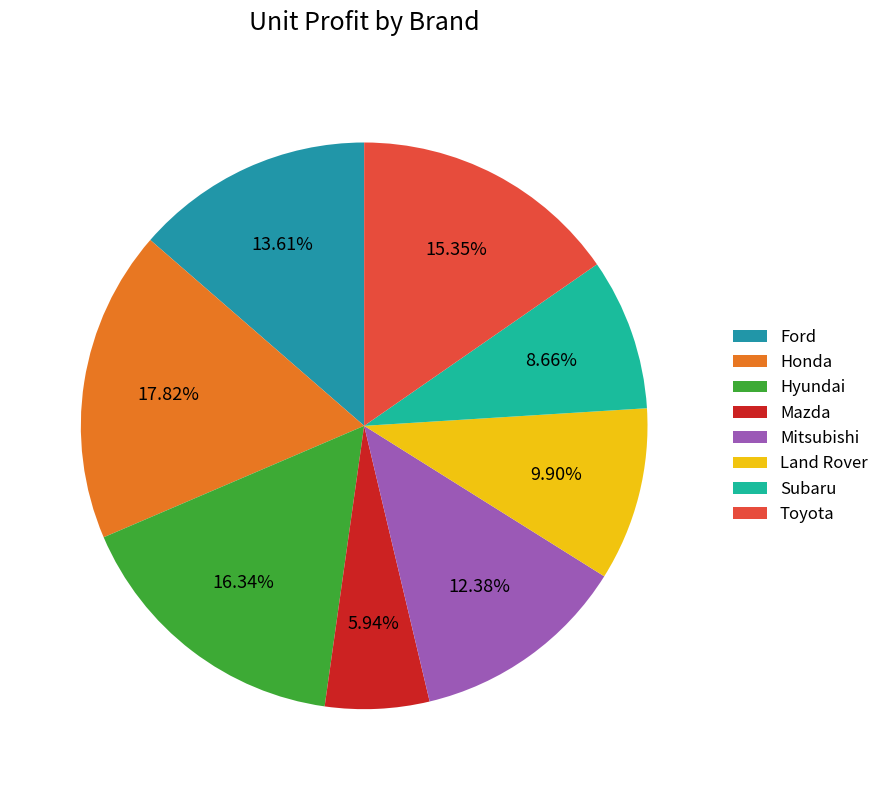

The Subaru slice represents 1% of the pie. True or false?

False